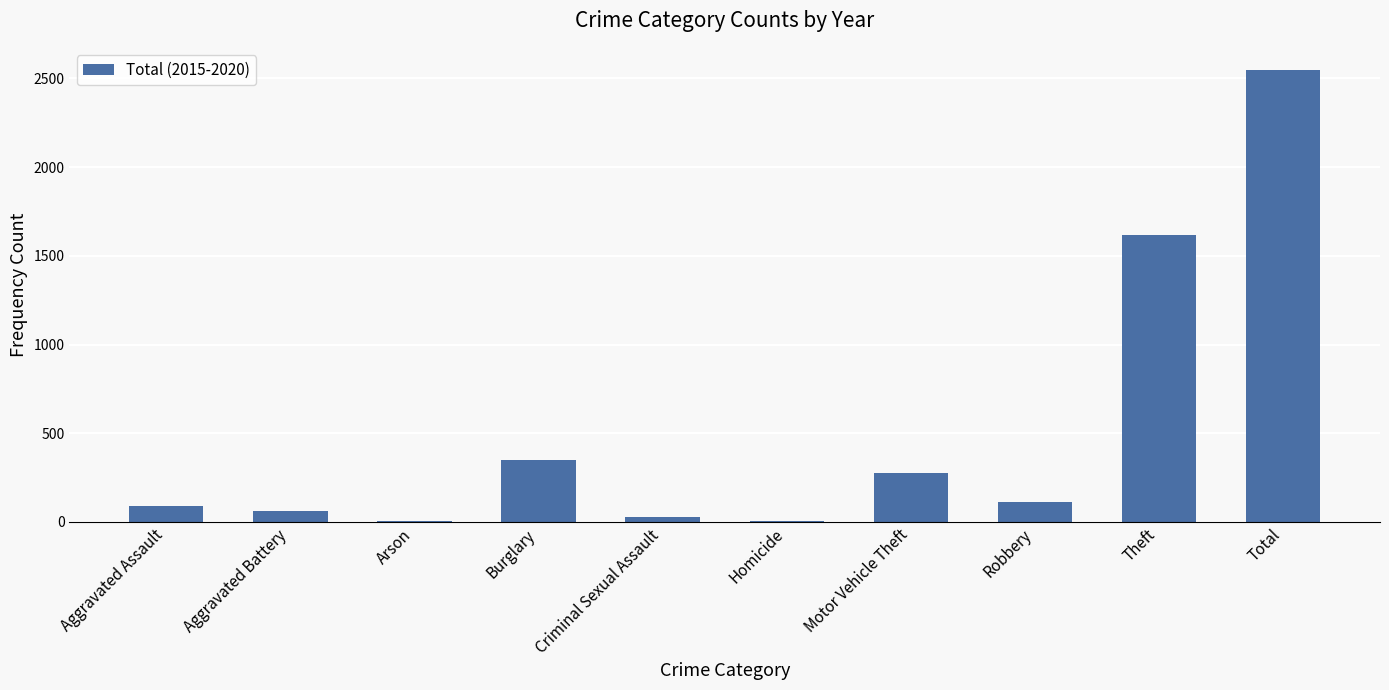

What is the average value?

509